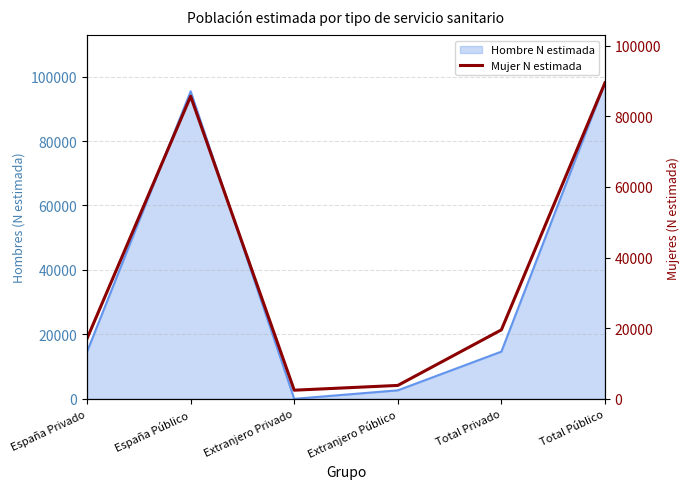

What is the minimum value shown in the chart?

2448